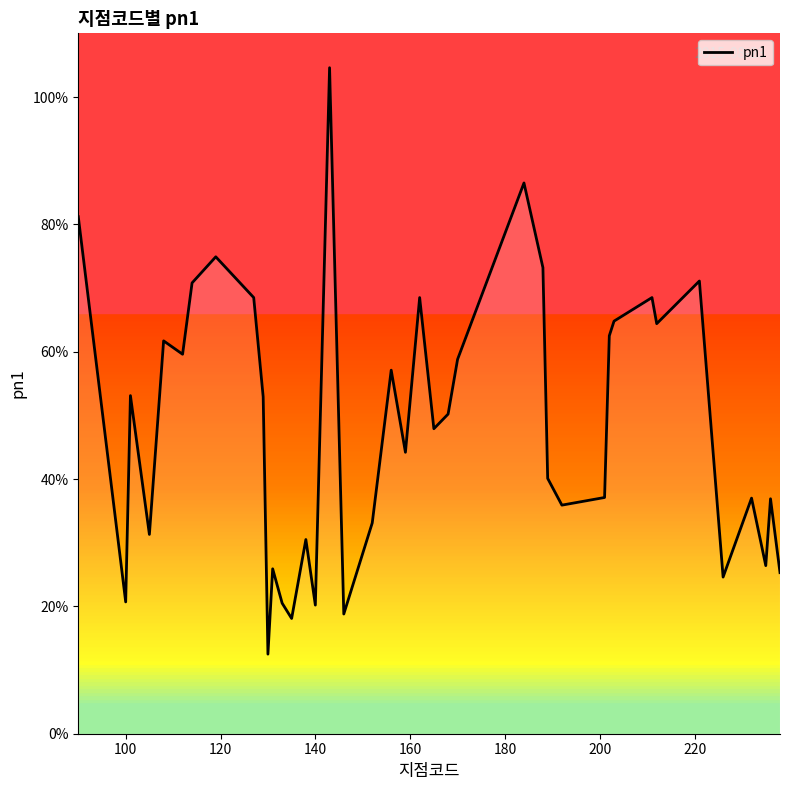

What is the greatest value displayed?

104.6